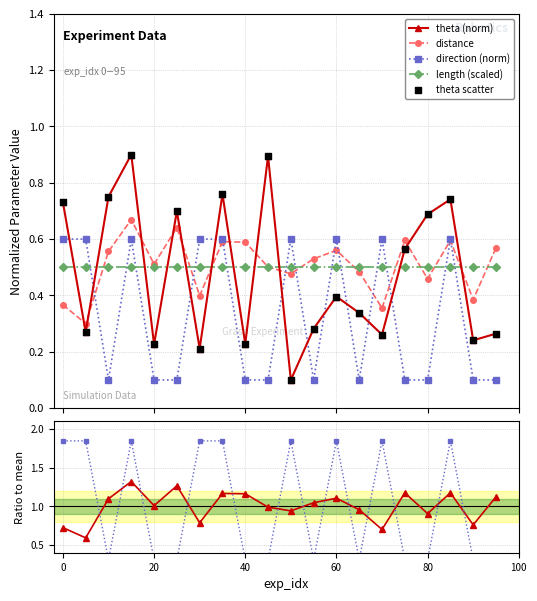

At which category is the sum across all series the highest?

15